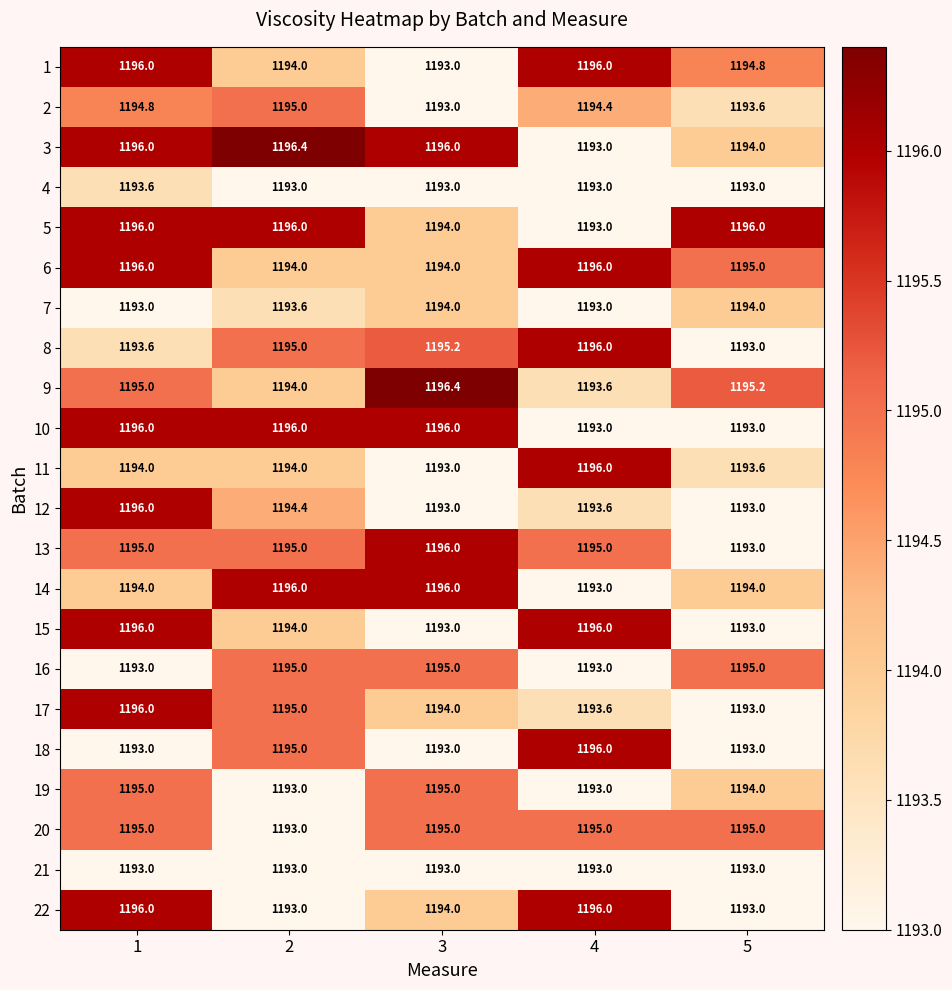

The value of 18 at 4 is 315.7. True or false?

False